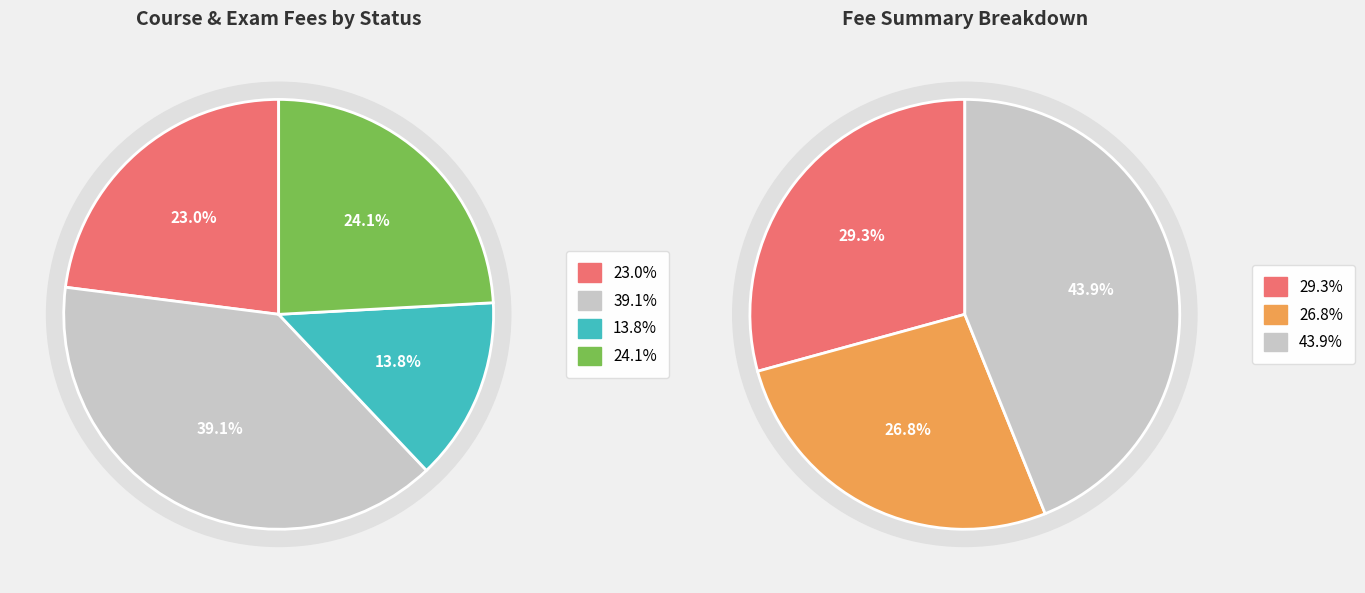

True or false: PAD312 accounts for 1% of the total.

False